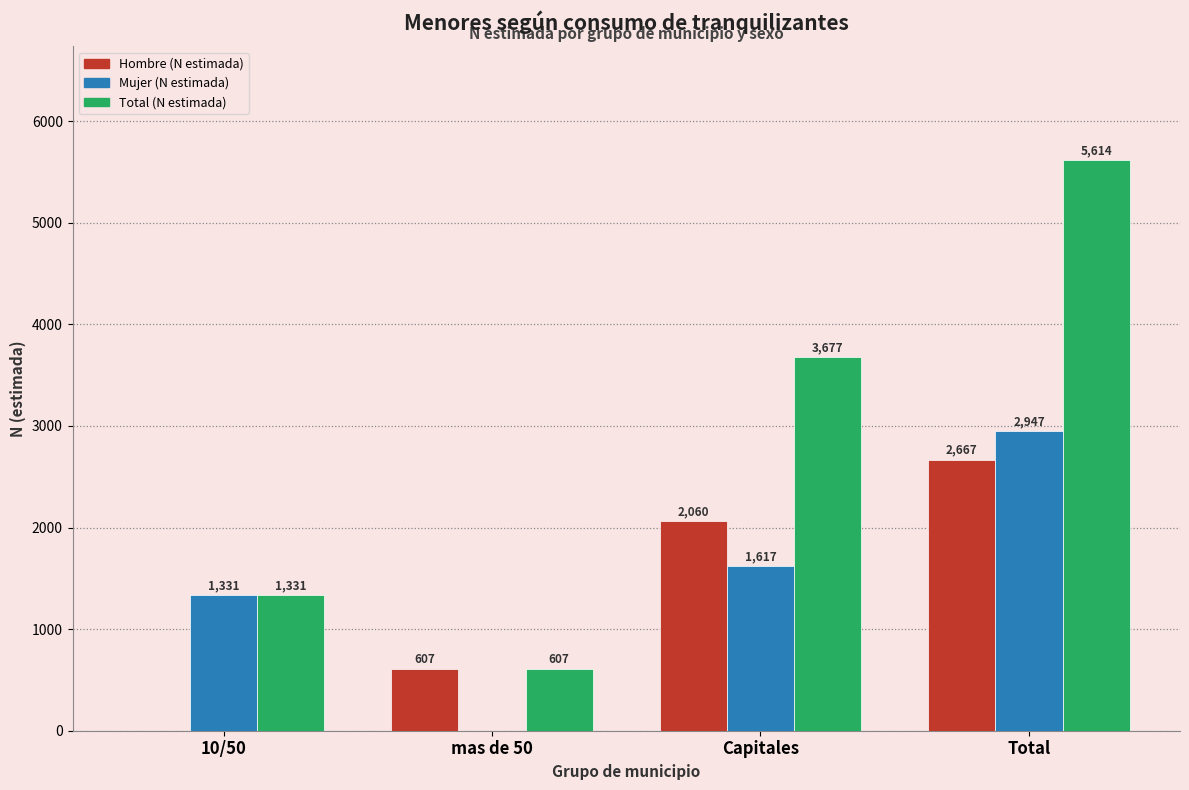

Between mas de 50 and Capitales, which series saw the biggest shift?

Total (N estimada)